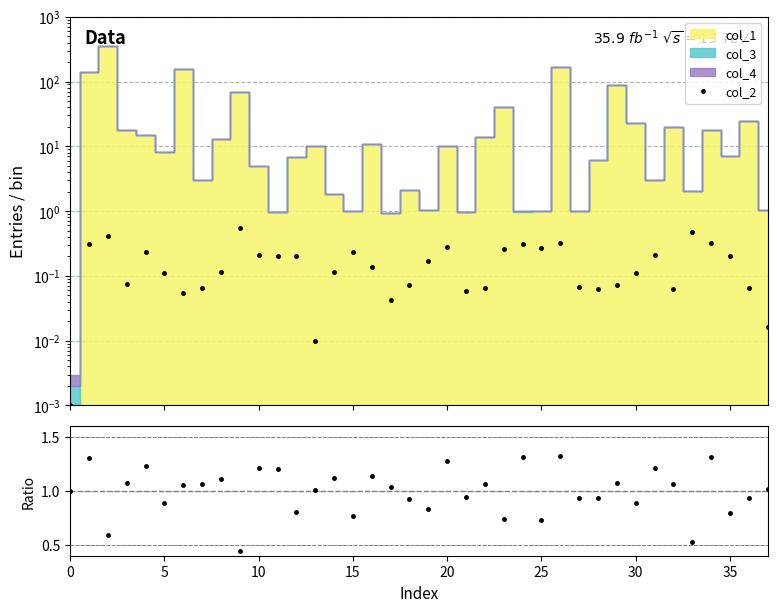

Reading left to right, transcribe all the data shown in this chart.

col_2: 0.0	0.3	0.4	0.1	0.2	0.1	0.1	0.1	0.1	0.6	0.2	0.2	0.2	0.0	0.1	0.2	0.1	0.0	0.1	0.2	0.3	0.1	0.1	0.3	0.3	0.3	0.3	0.1	0.1	0.1	0.1	0.2	0.1	0.5	0.3	0.2	0.1	0.0
col_2 / col_1: 1.0	1.3	0.6	1.1	1.2	0.9	1.1	1.1	1.1	0.4	1.2	1.2	0.8	1.0	1.1	0.8	1.1	1.0	0.9	0.8	1.3	0.9	1.1	0.7	1.3	0.7	1.3	0.9	0.9	1.1	0.9	1.2	1.1	0.5	1.3	0.8	0.9	1.0